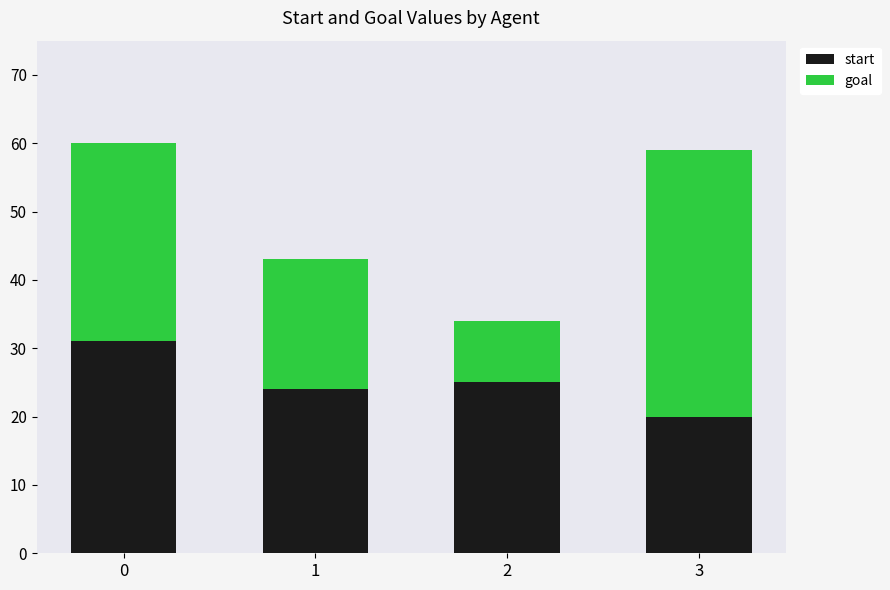

What is the total value across all series at 2?

34